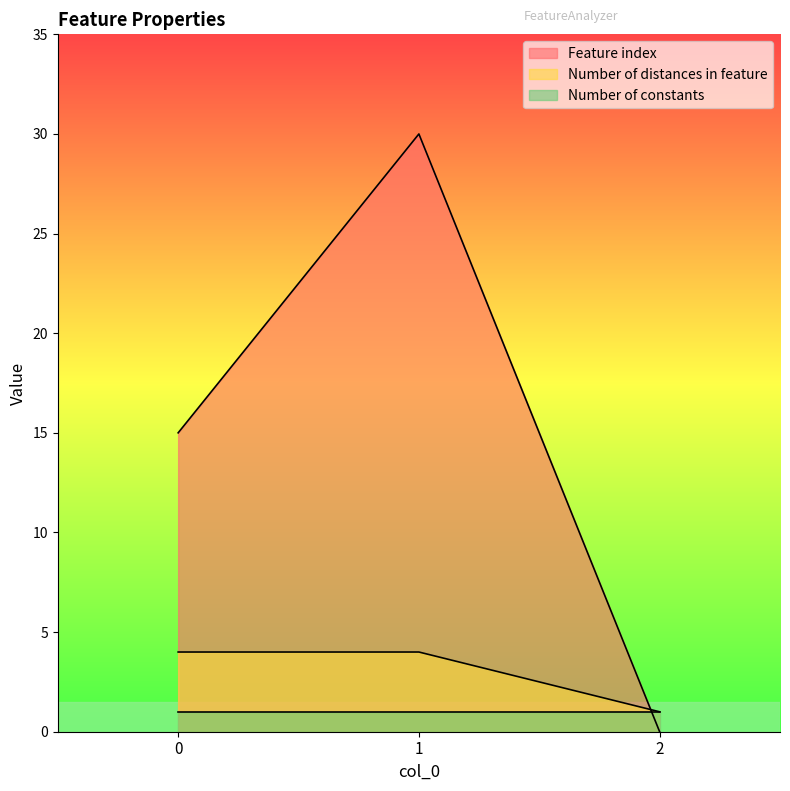

What is the difference between the Feature index values at 1 and 0?

15